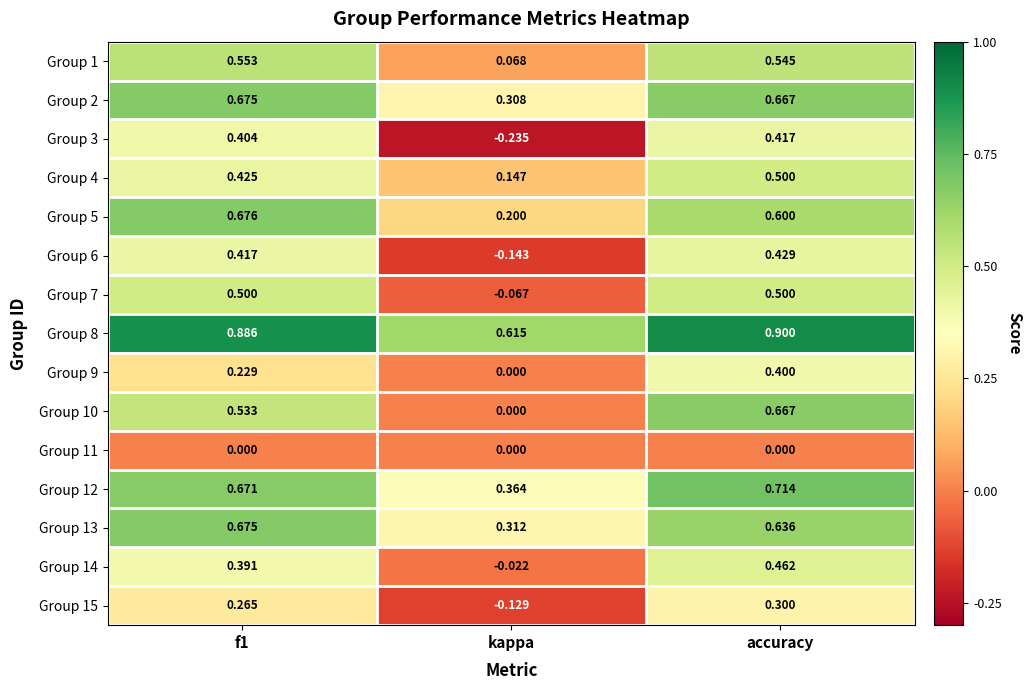

At which category does the chart reach its minimum across all series?

kappa